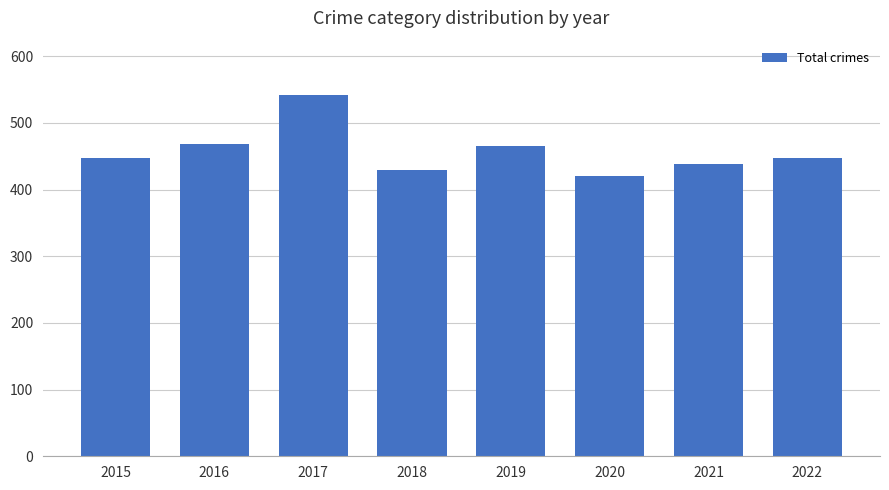

True or false: the data shows 542 at 2017.

True